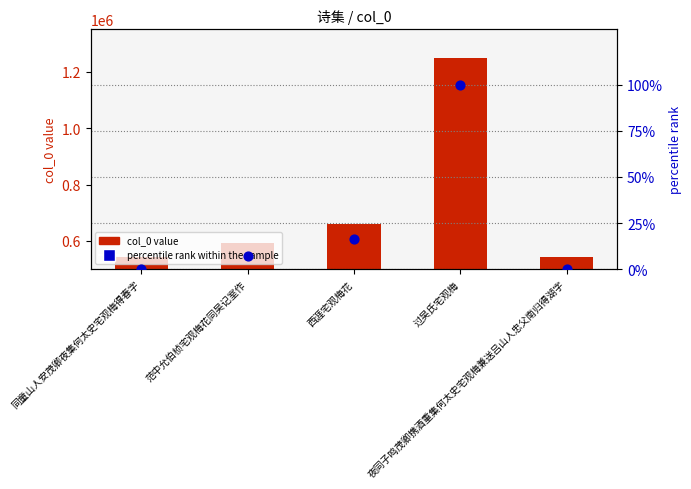

Which series has the largest total across all categories?

col_0 value